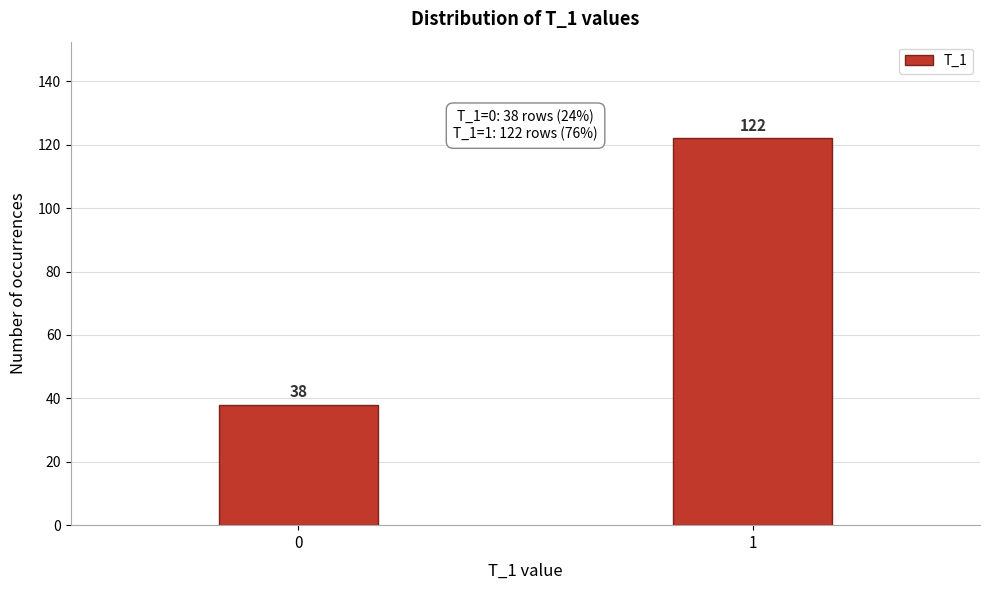

Reading left to right, list all the values displayed in this chart.

38	122